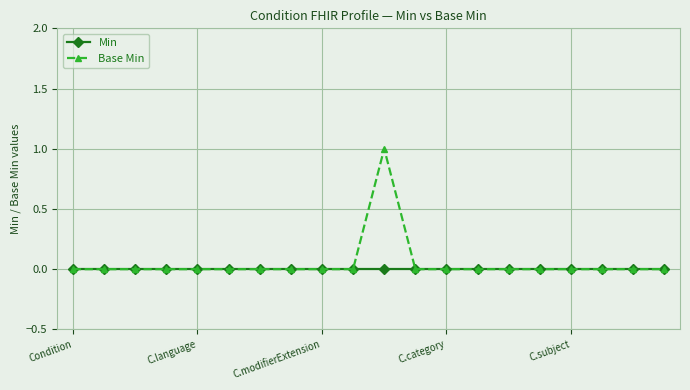

List the series in order of their peak value, highest first.

Base Min, Min